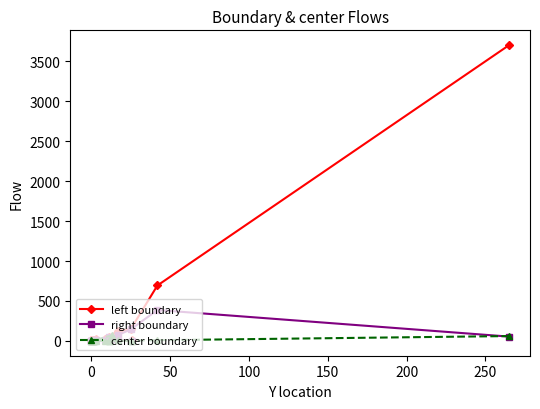

True or false: right boundary has a value of 2 at 8.

False